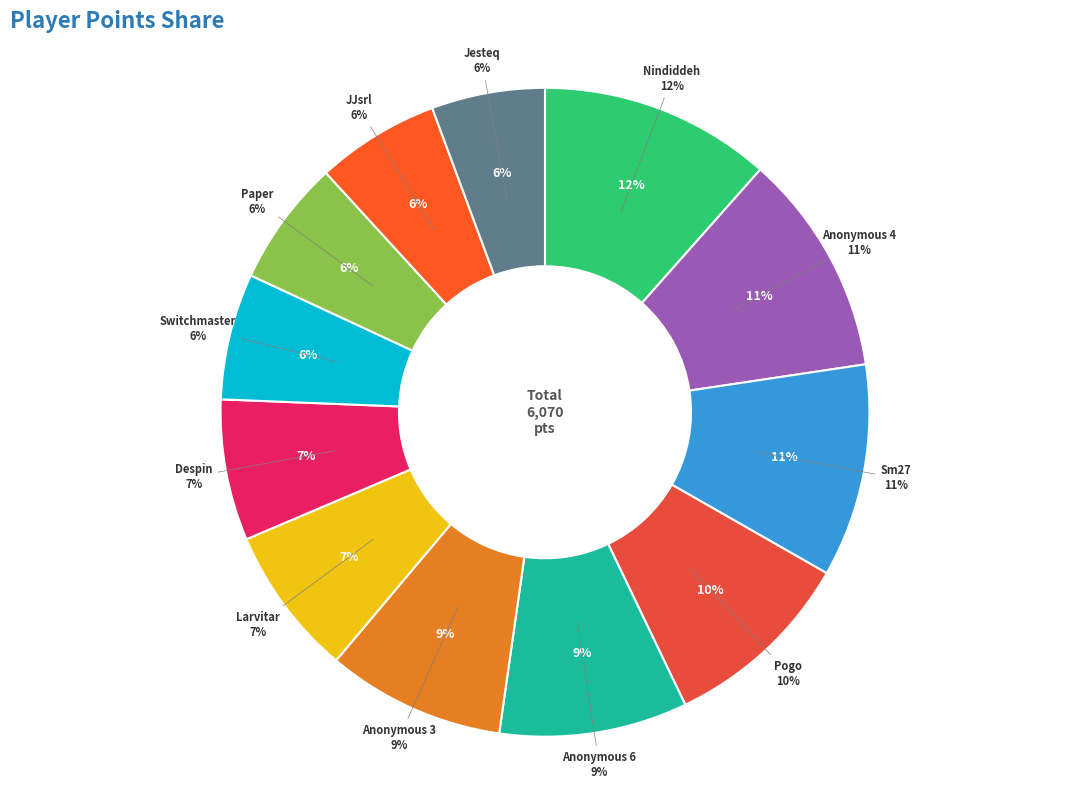

What is the ratio of the value at Anonymous 6 to the value at Despin?

1.3